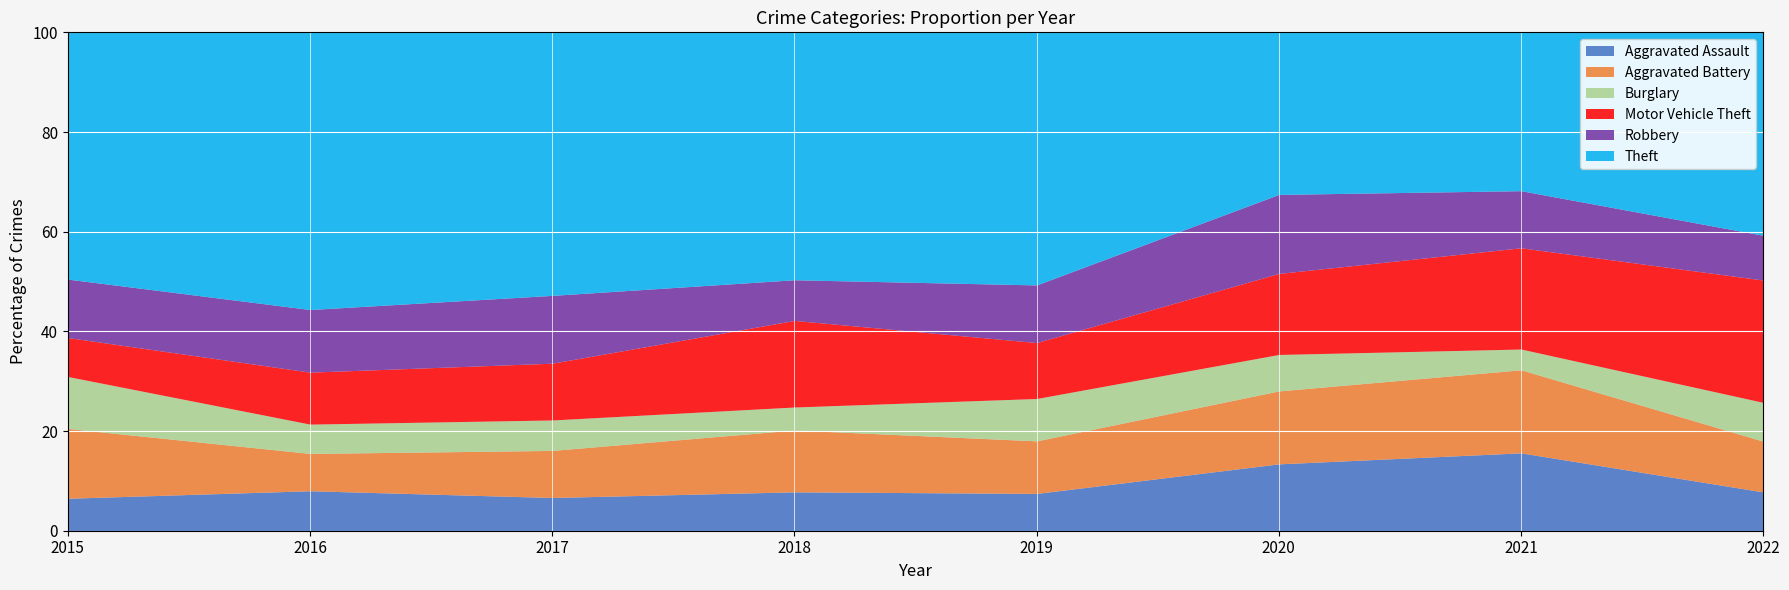

Which category has the highest value across all series?

2016